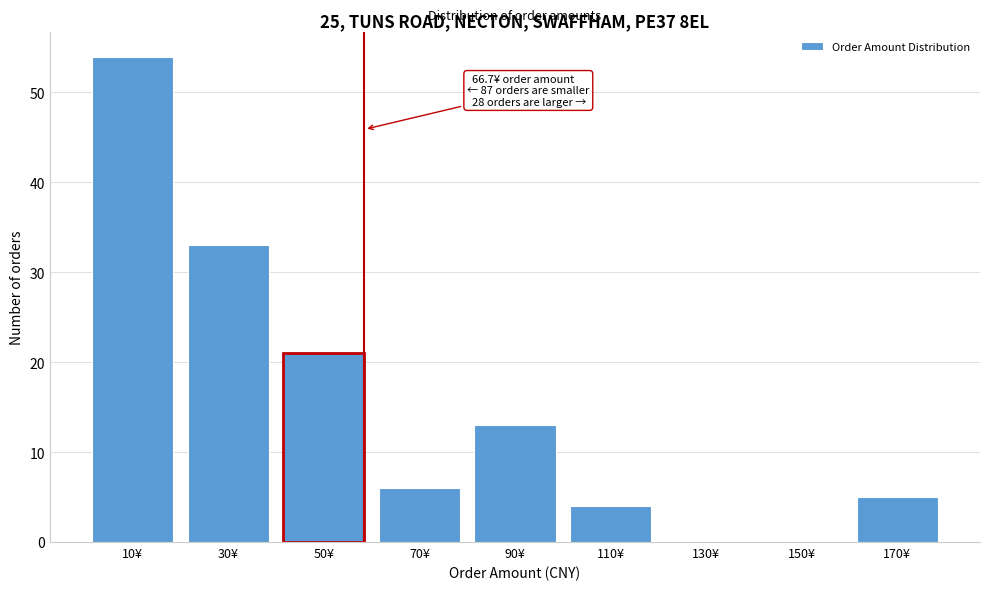

Reading left to right, extract all data points from this chart.

10¥=54	30¥=33	50¥=21	70¥=6	90¥=13	110¥=4	130¥=0	150¥=0	170¥=5